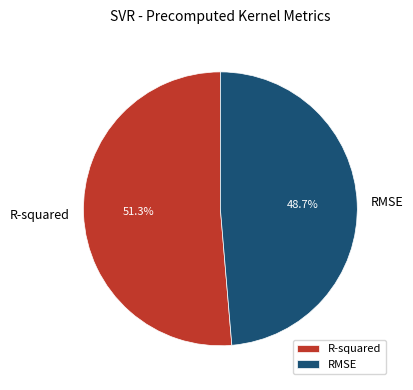

To the nearest percent, what is the average slice percentage?

50%